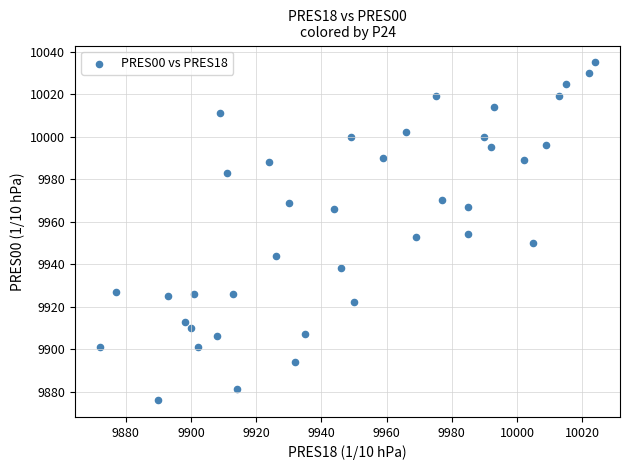

What is the range of X values (max minus min)?

152